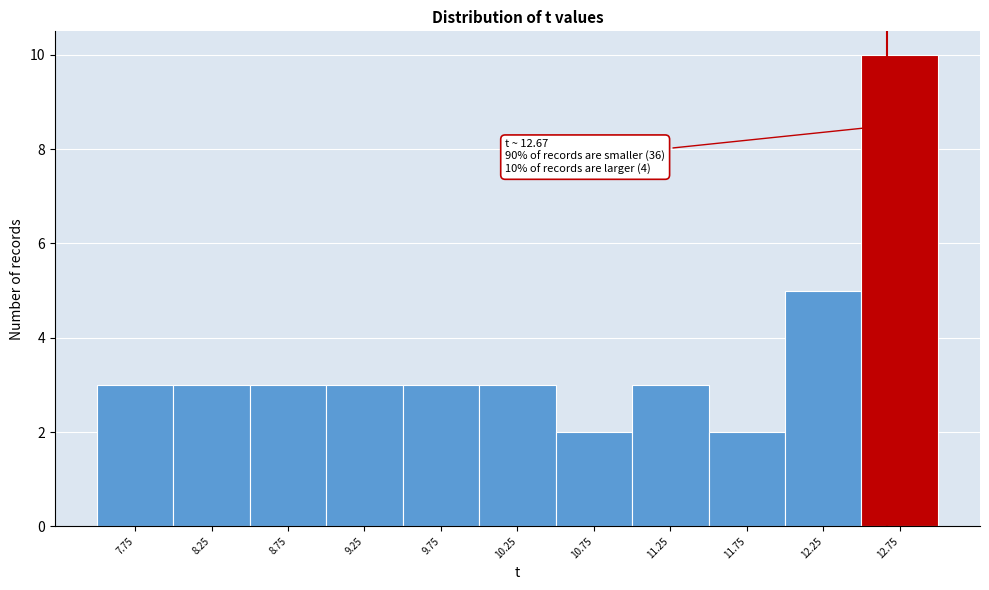

Over which range of the x-axis is the bar tallest?

12.5 to 13.0